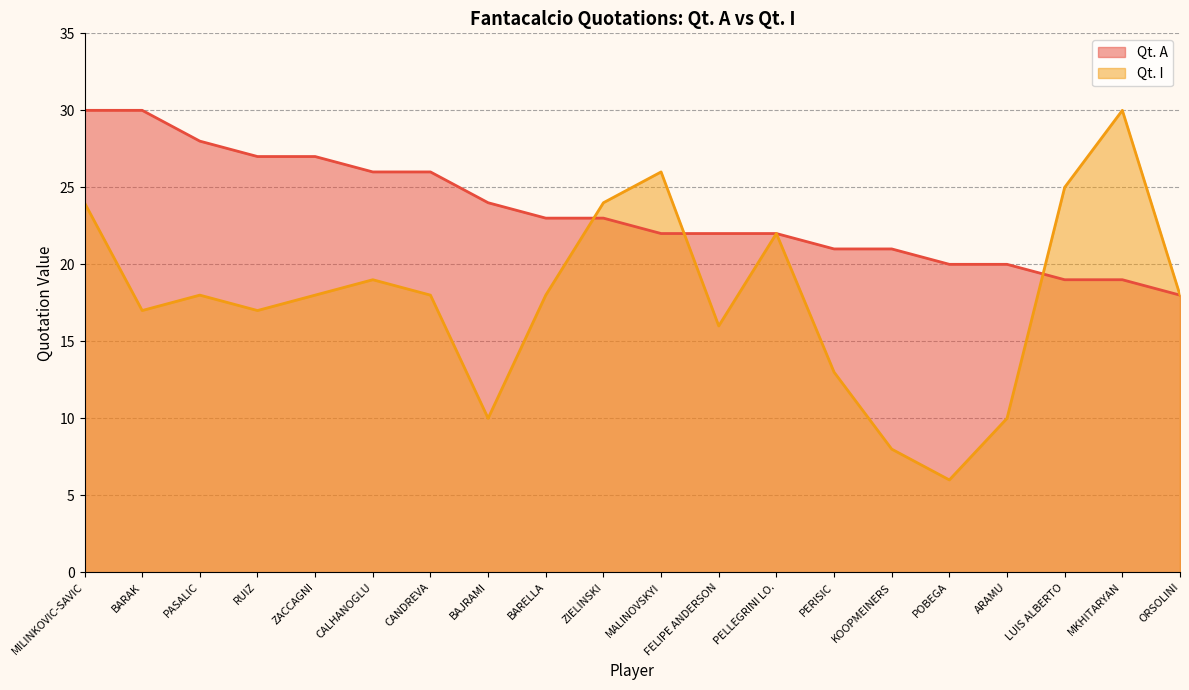

True or false: Qt. I has more than 2 points higher than both neighbors.

True